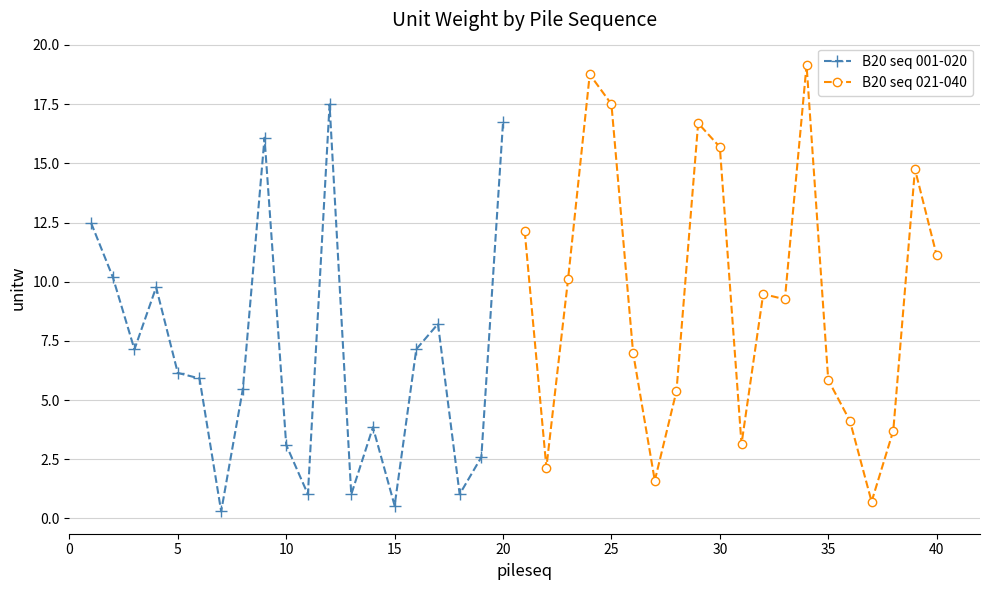

What is the minimum value for B20 seq 021-040?

0.7